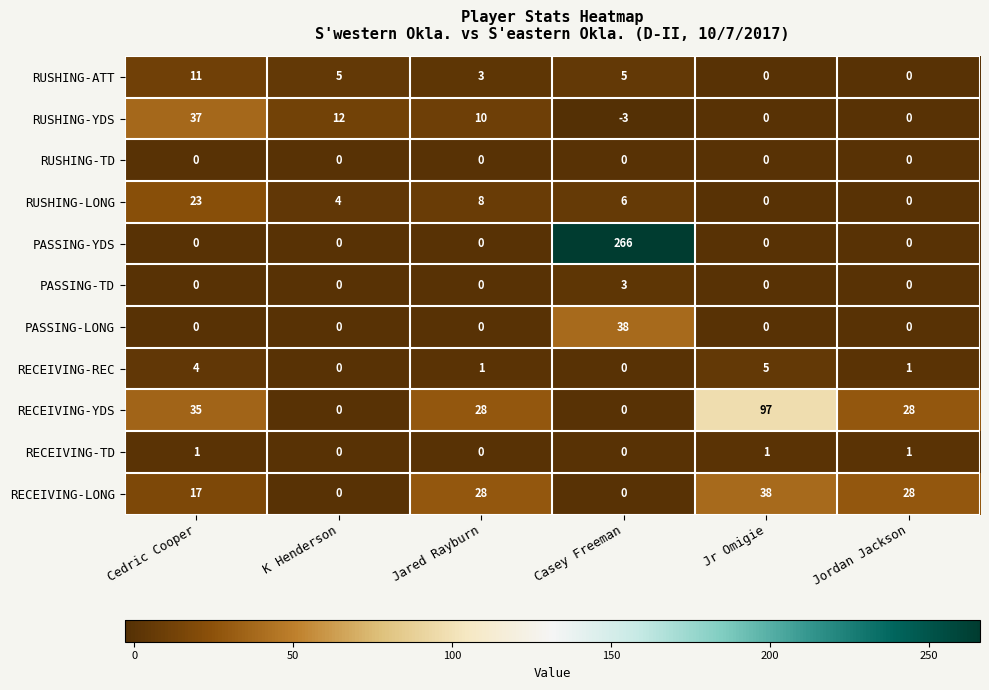

Between Jared Rayburn and Casey Freeman, which series saw the biggest shift?

PASSING-YDS